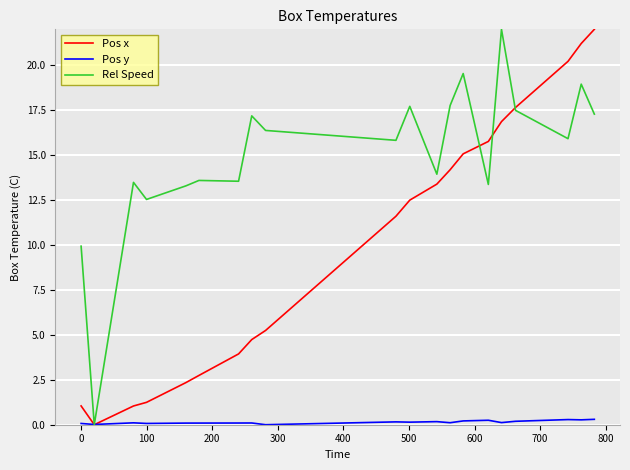

What are all the series names shown in the legend?

Pos x, Pos y, Rel Speed